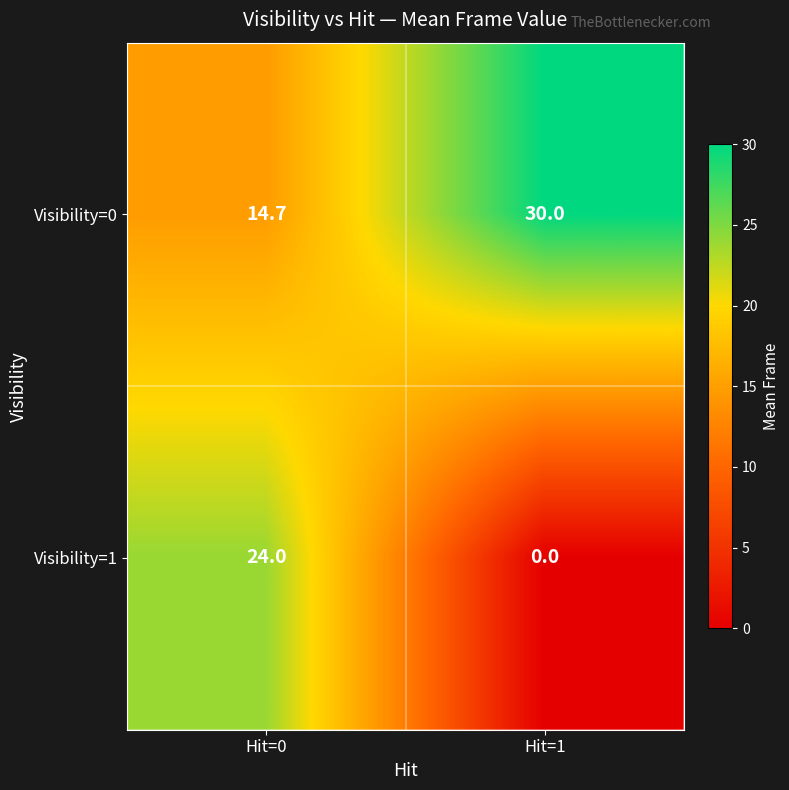

What is the average value of the Visibility=1 series?

12.0